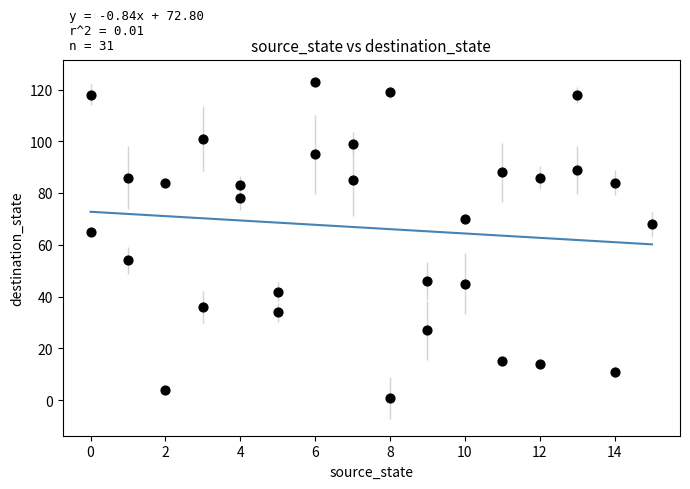

What Y value in the scatter plot is closest to 62?

65